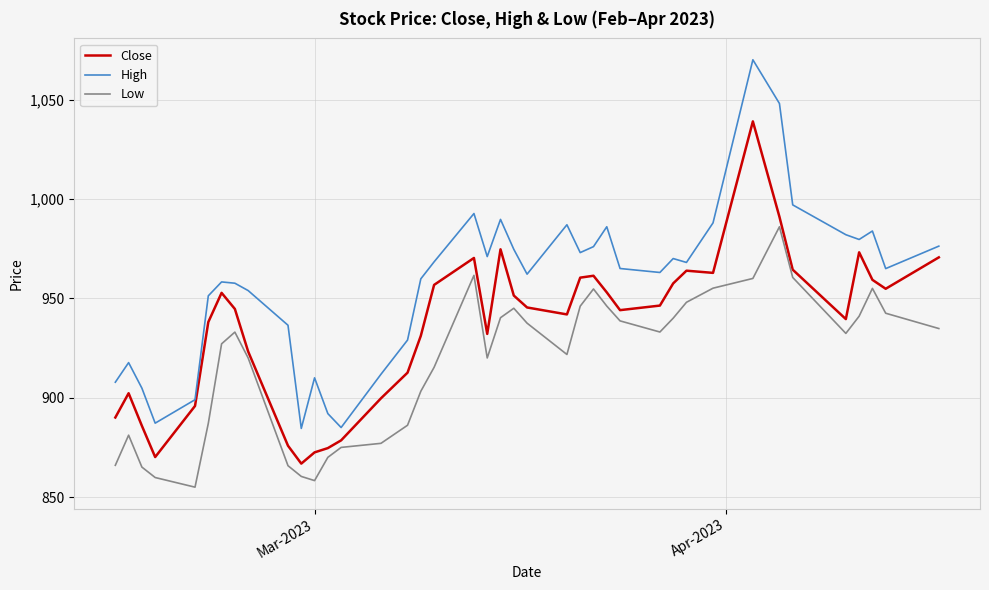

List the series in order of their peak value, highest first.

High, Close, Low